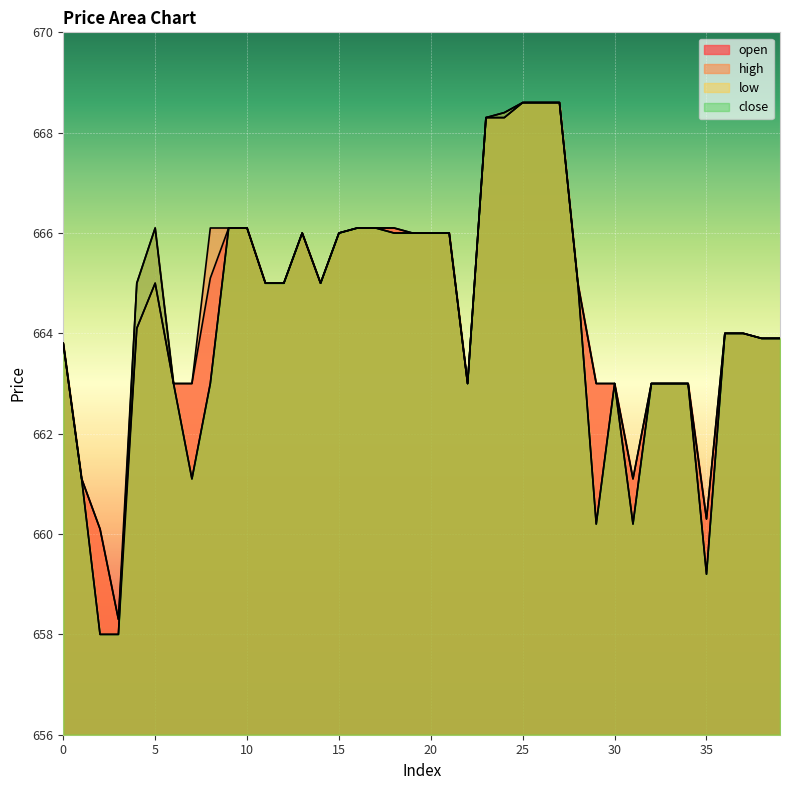

What is the sum of all low values?

26570.3